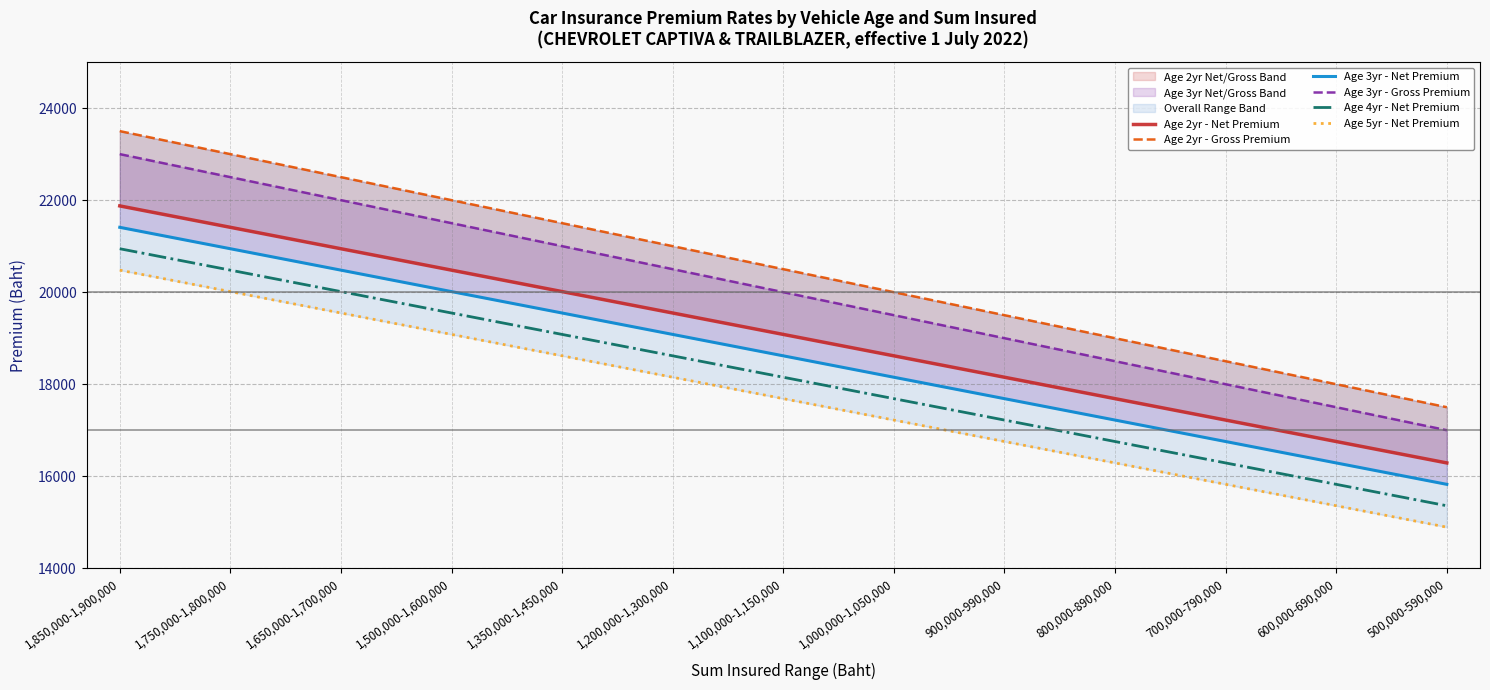

True or false: Age 4yr - Net Premium and Age 3yr - Gross Premium cross at least once.

False